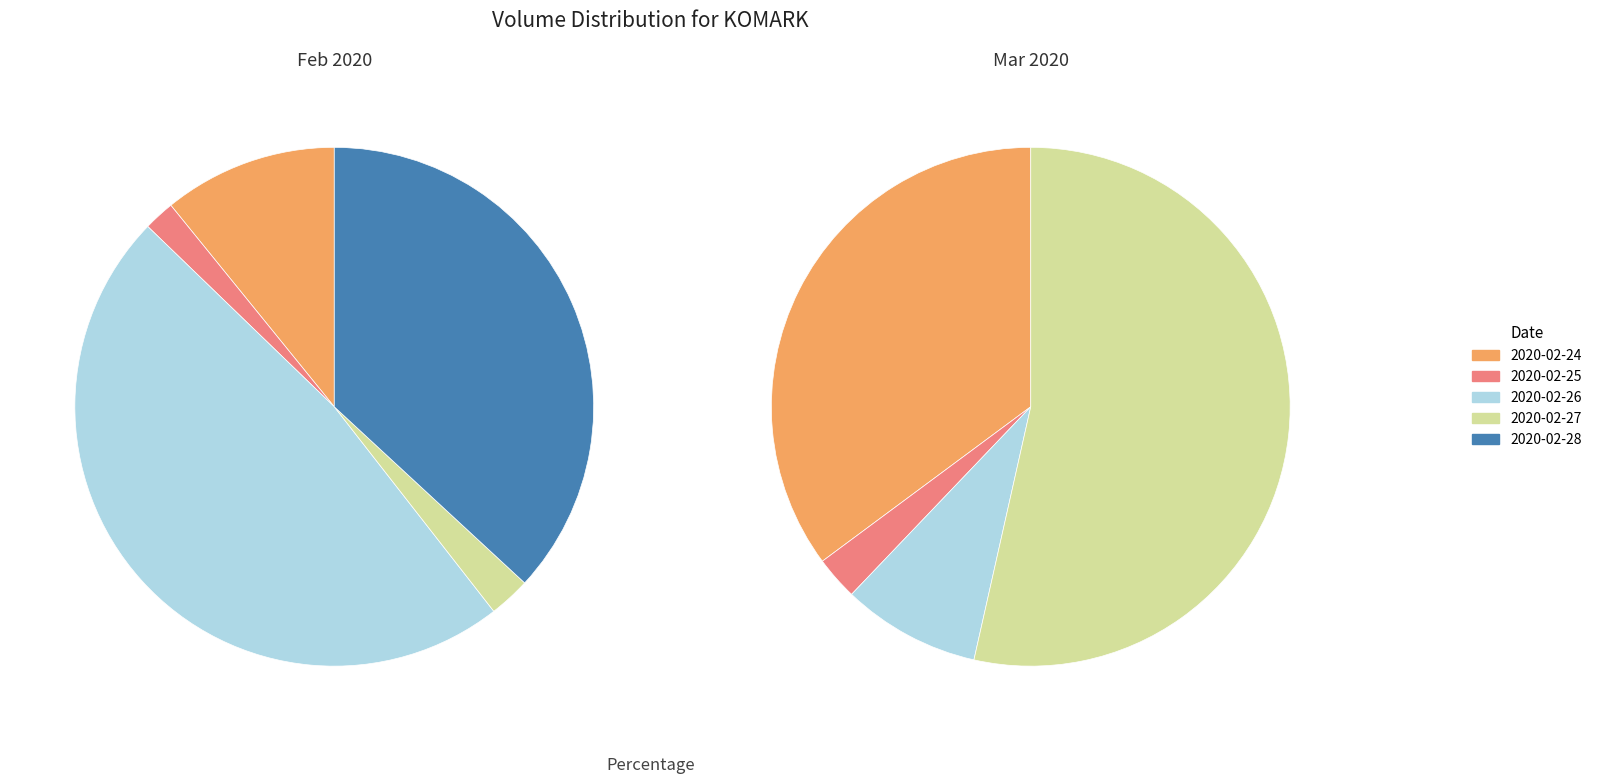

Which slice is the smallest?

2020-02-25